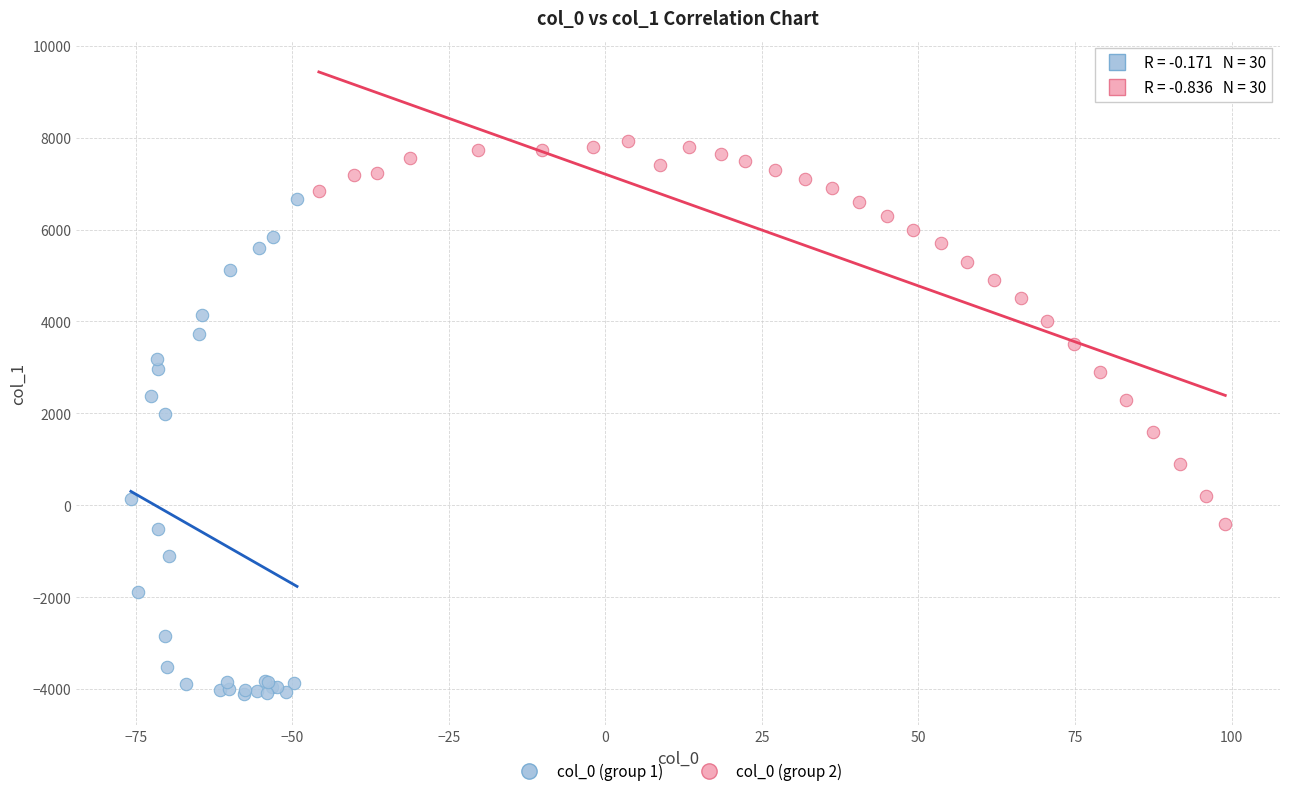

Which series reaches the maximum Y coordinate?

col_0 (group 2)